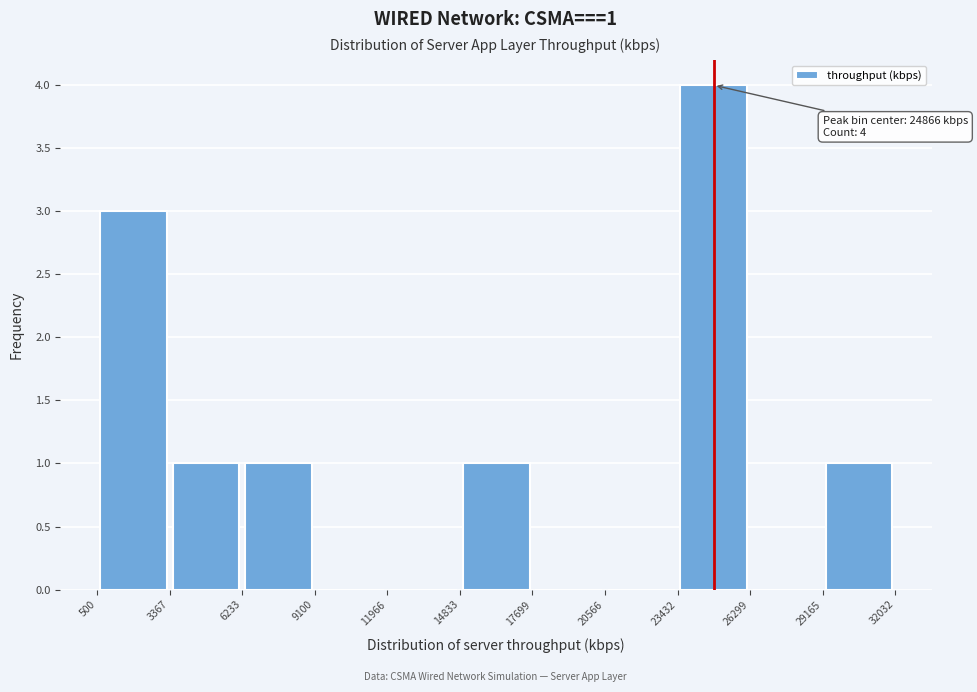

Over which range of the x-axis is the bar tallest?

23432 to 26299